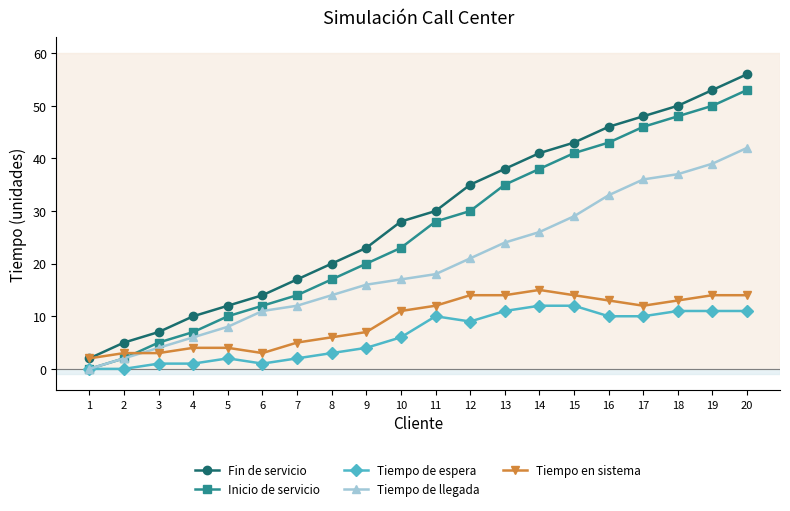

Does the chart display data point markers on the line(s)?

Yes